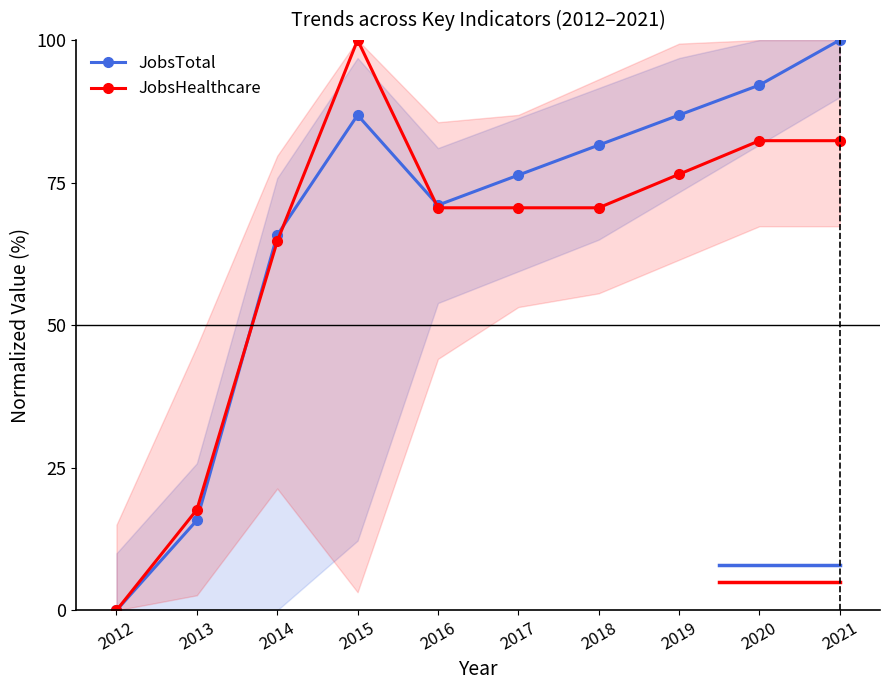

How many intersections are there between JobsTotal and JobsHealthcare?

3